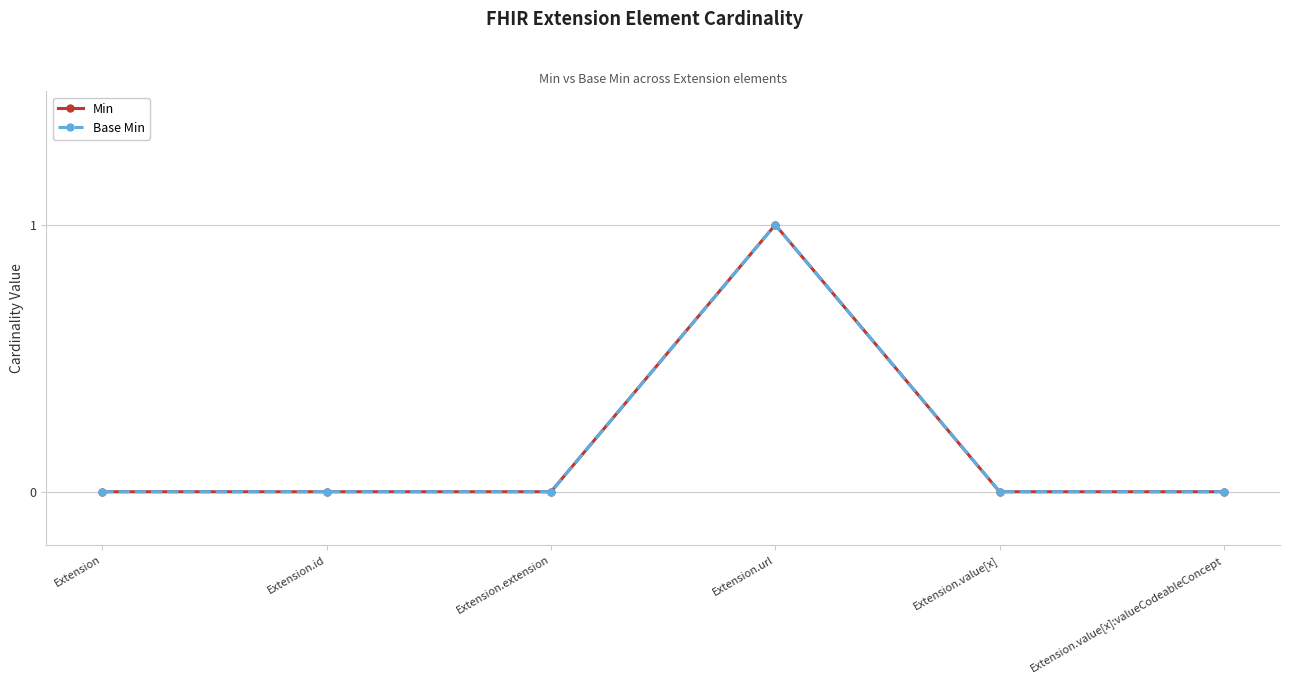

At which label does Base Min reach its peak?

Extension.url